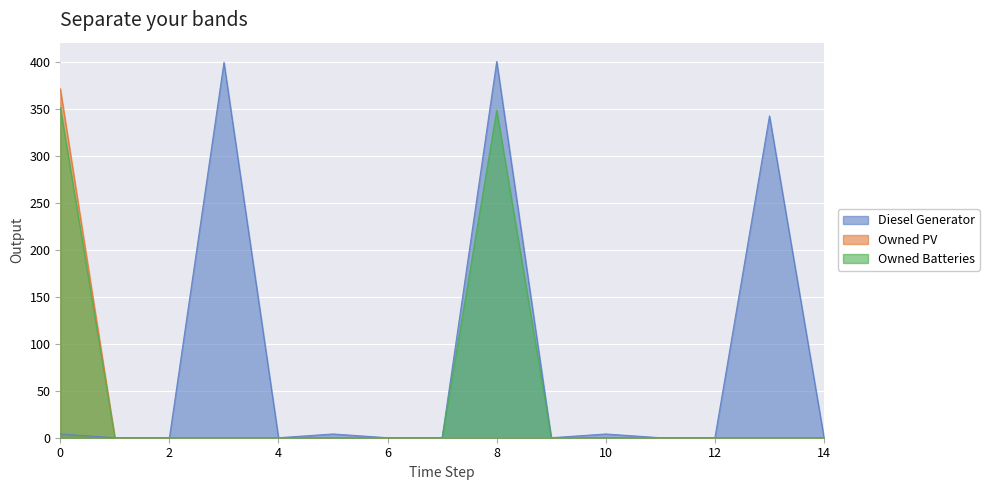

Which series has the largest total across all categories?

Diesel Generator